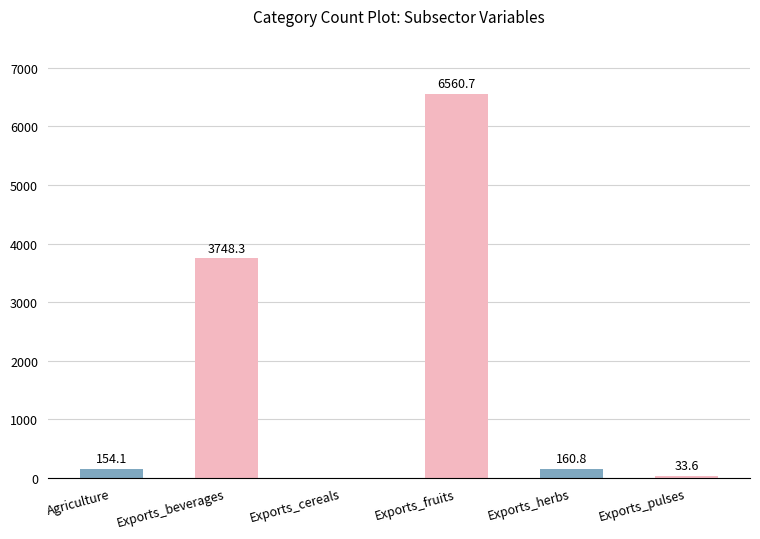

Is it true that the value at Agriculture is 154.1?

True